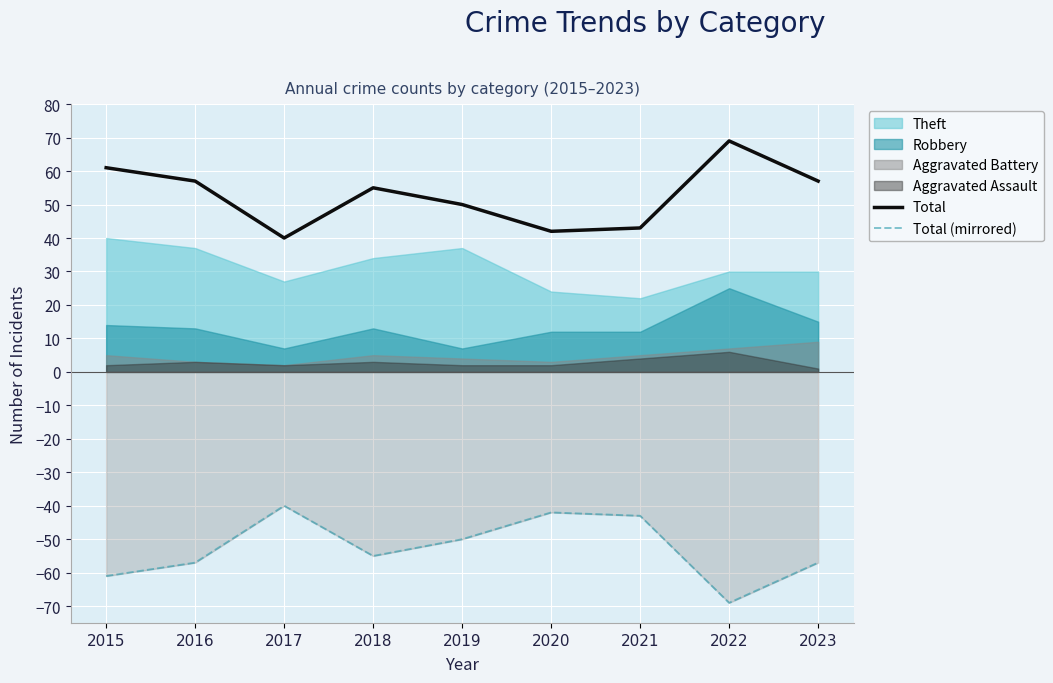

Which category has the highest value in the Total series?

2022